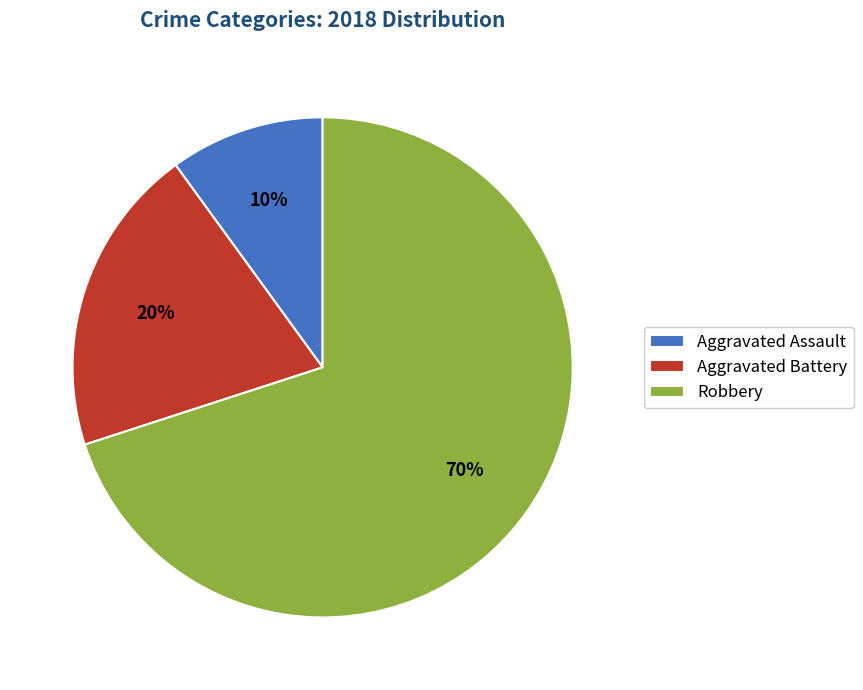

Combined, do Aggravated Battery and Robbery account for over 50%?

Yes